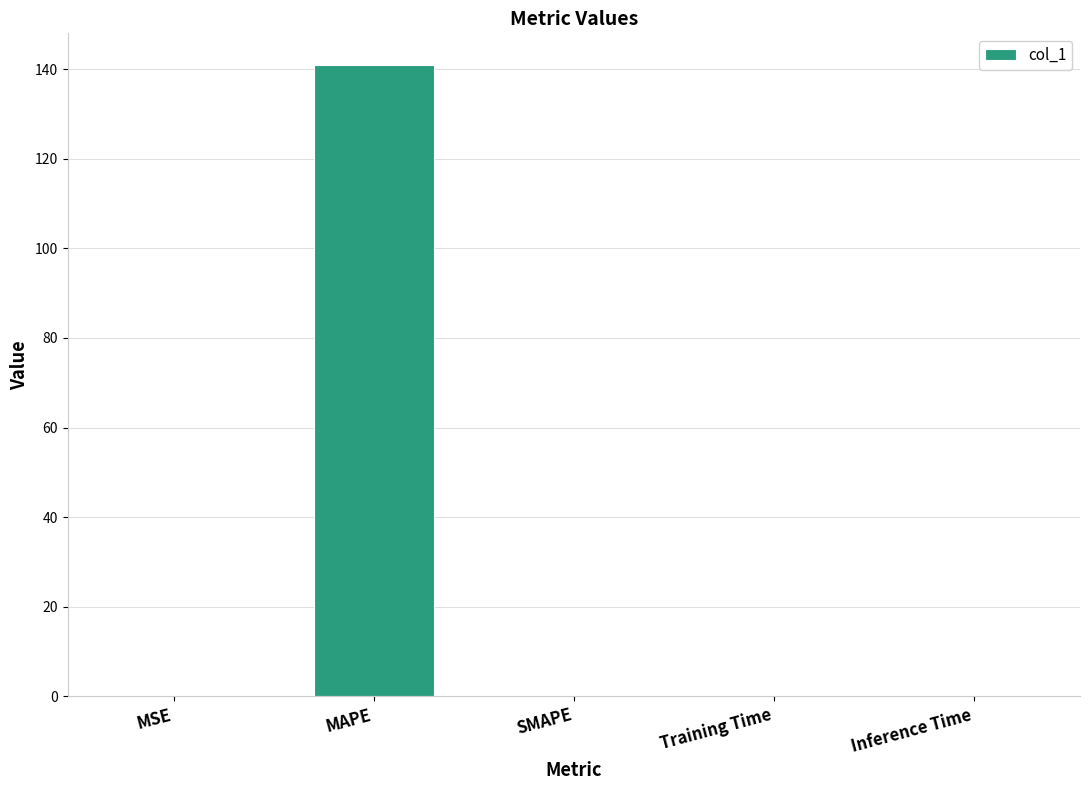

How many data points does each series have?

5